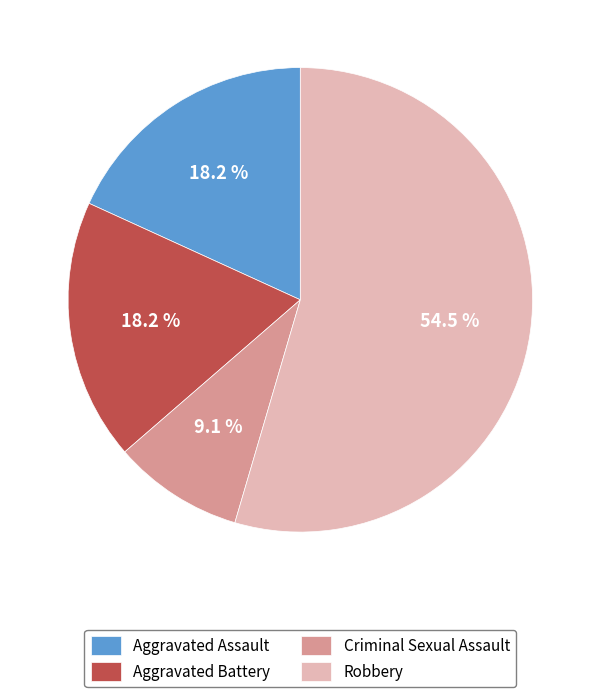

To the nearest percent, what percentage of the pie is Criminal Sexual Assault?

9%